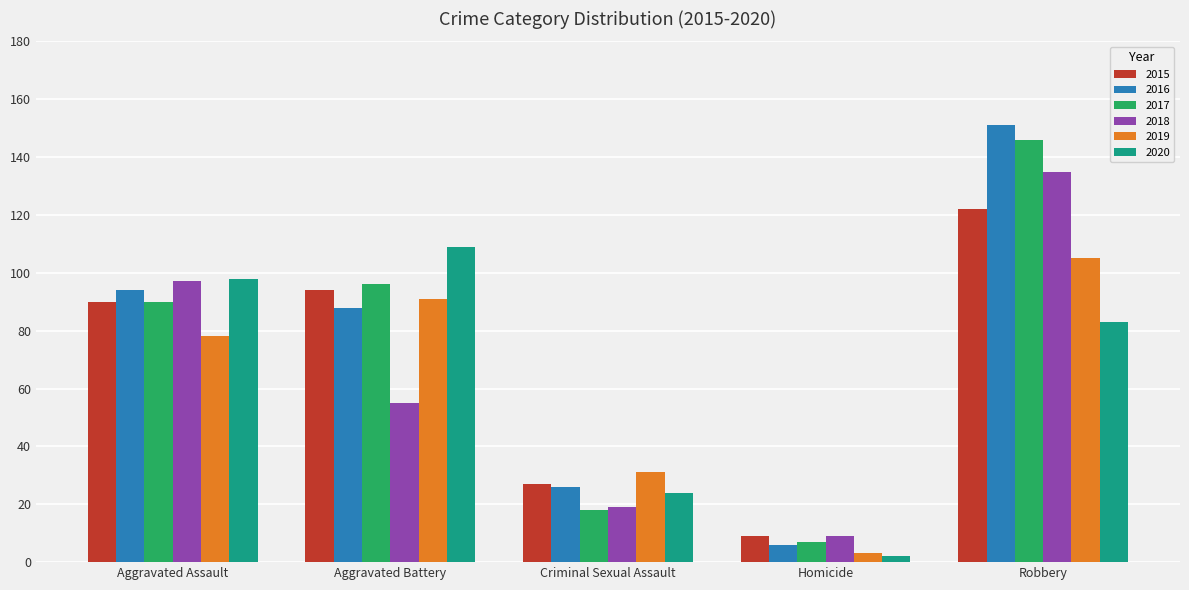

What is the spread (max minus min) of values at Criminal Sexual Assault?

13